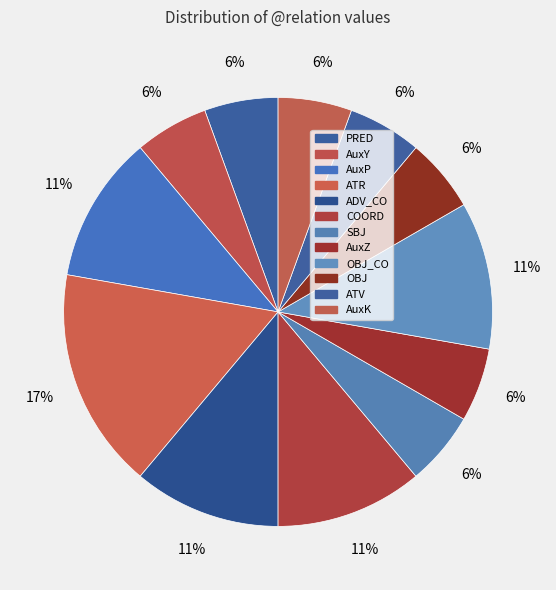

Count the number of slices in the pie.

12